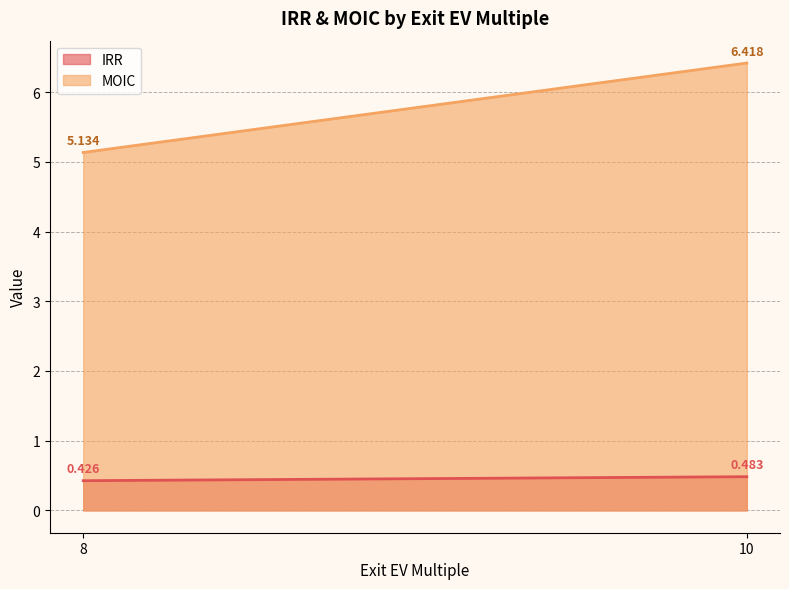

At 10, list the series in order from smallest to largest.

IRR, MOIC